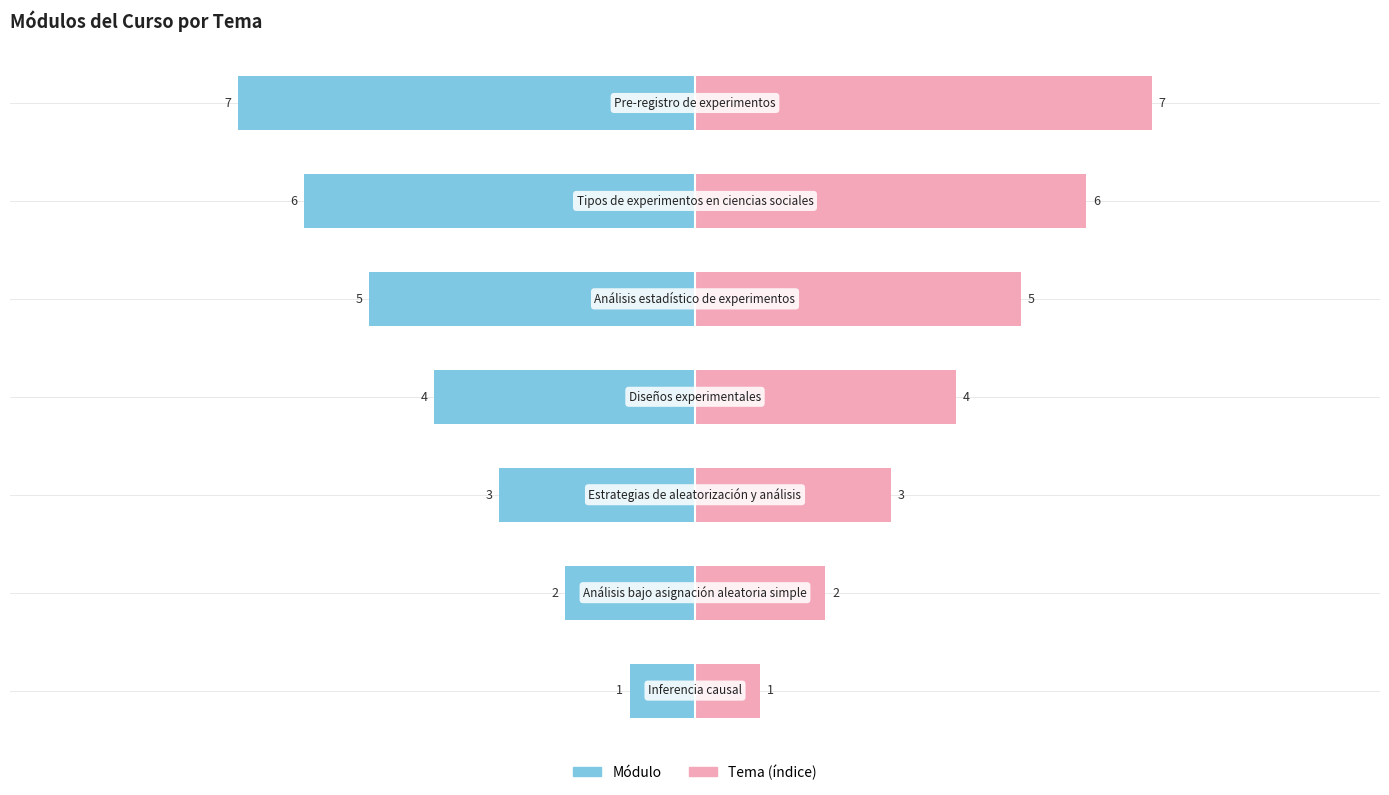

Reading right to left, extract all data points from this chart.

Módulo: -7	-6	-5	-4	-3	-2	-1
Tema (índice): 7	6	5	4	3	2	1